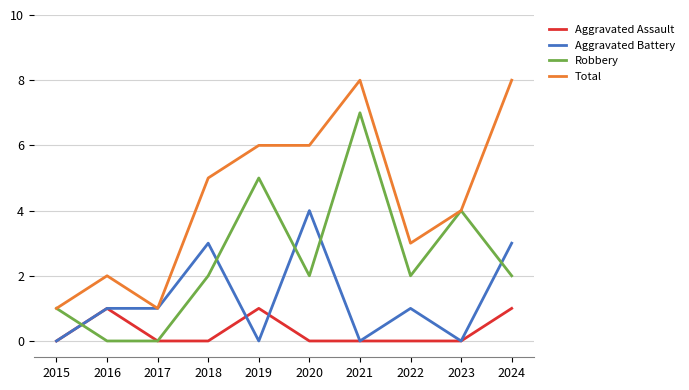

Reading right to left, list all the values displayed in this chart.

Aggravated Assault: 2024=1	2023=0	2022=0	2021=0	2020=0	2019=1	2018=0	2017=0	2016=1	2015=0
Aggravated Battery: 2024=3	2023=0	2022=1	2021=0	2020=4	2019=0	2018=3	2017=1	2016=1	2015=0
Robbery: 2024=2	2023=4	2022=2	2021=7	2020=2	2019=5	2018=2	2017=0	2016=0	2015=1
Total: 2024=8	2023=4	2022=3	2021=8	2020=6	2019=6	2018=5	2017=1	2016=2	2015=1